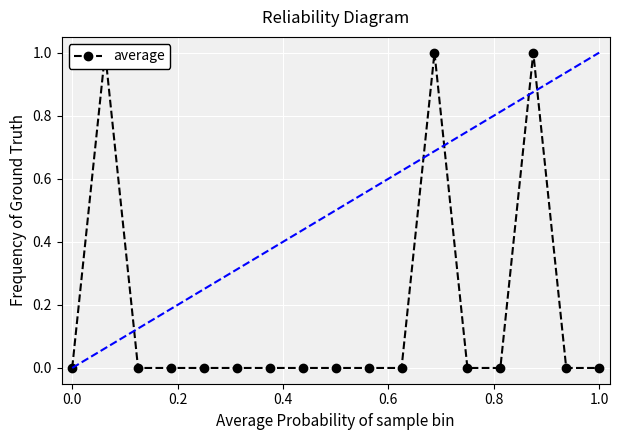

How many lines are shown in the chart?

1